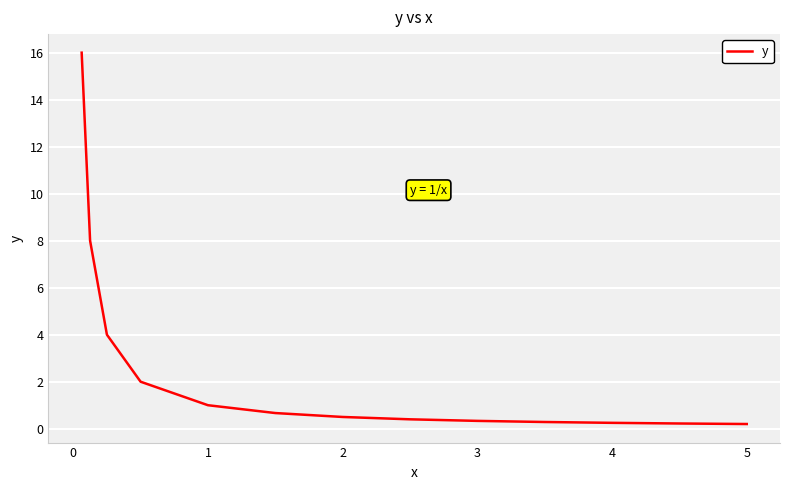

What is the difference between the maximum and minimum values?

15.8